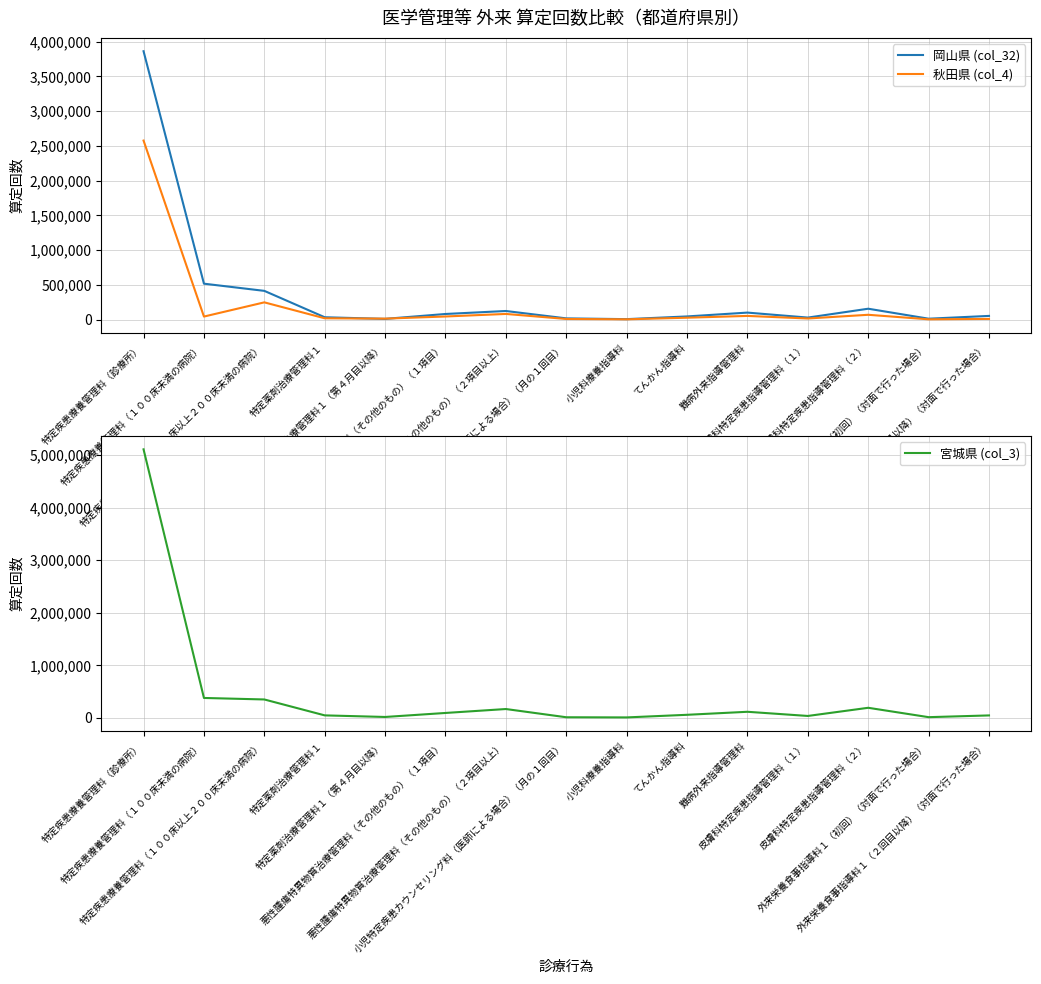

True or false: 秋田県 (col_4) and 宮城県 (col_3) intersect in this chart.

False